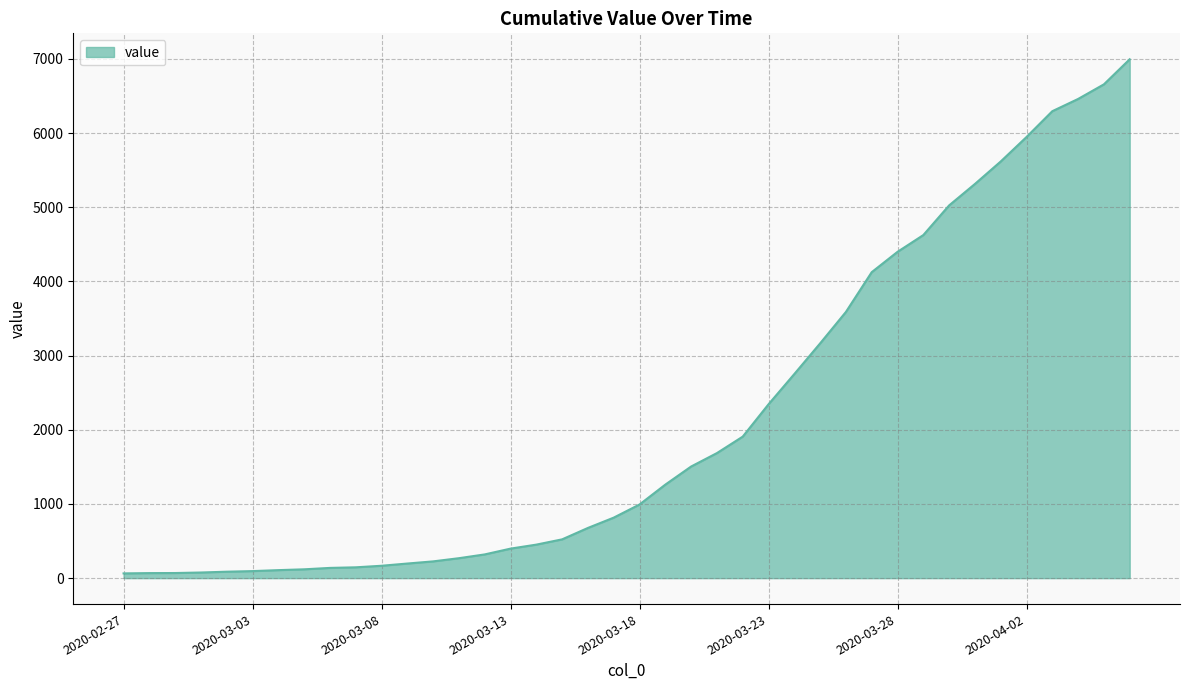

How many lines are shown in the chart?

1